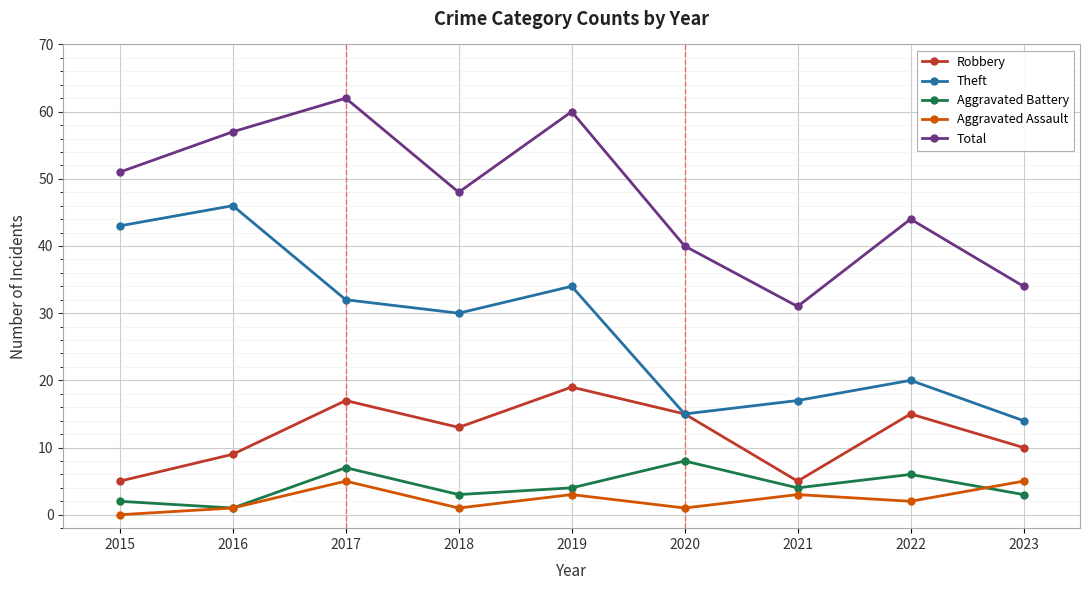

Which category has the lowest value in the Aggravated Battery series?

2016